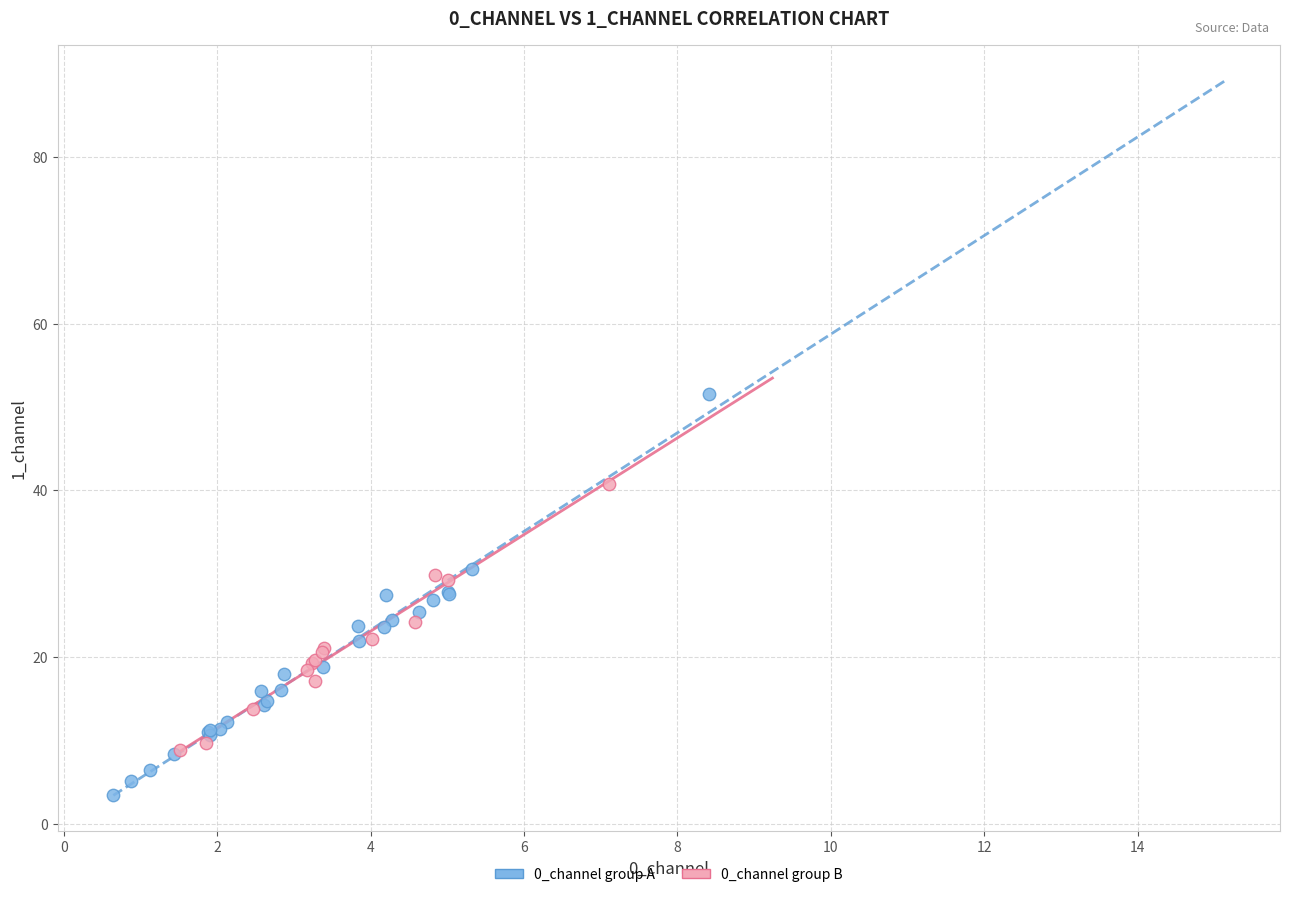

Which series has the widest spread of Y values?

0_channel group A